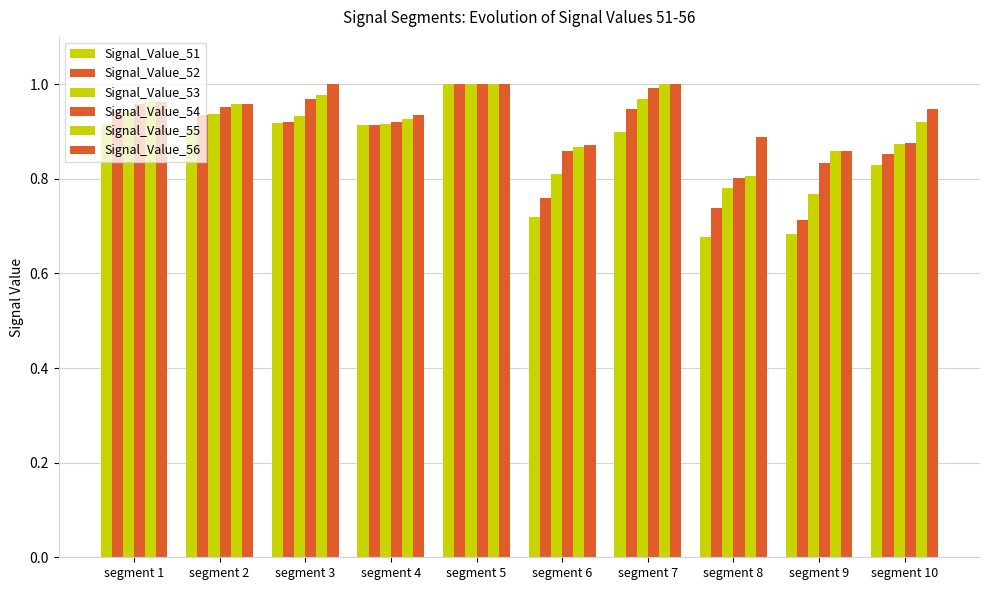

What is the smallest value displayed?

0.7